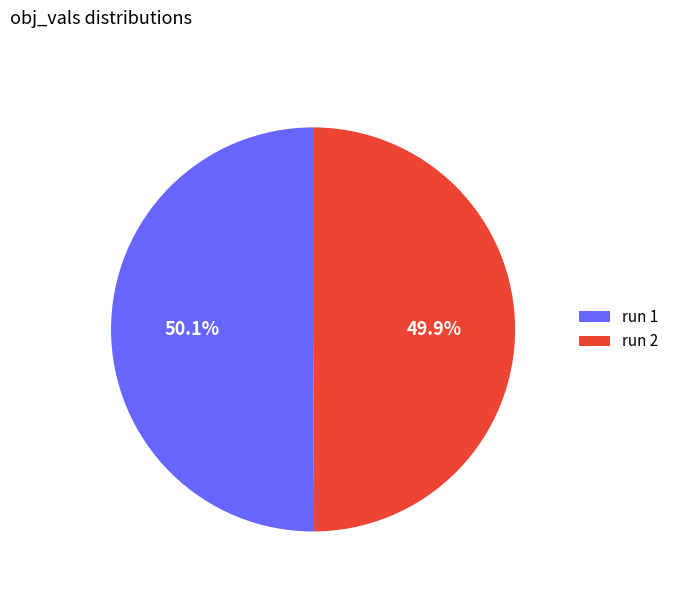

Do run 1 and run 2 together represent more than half of the pie?

Yes